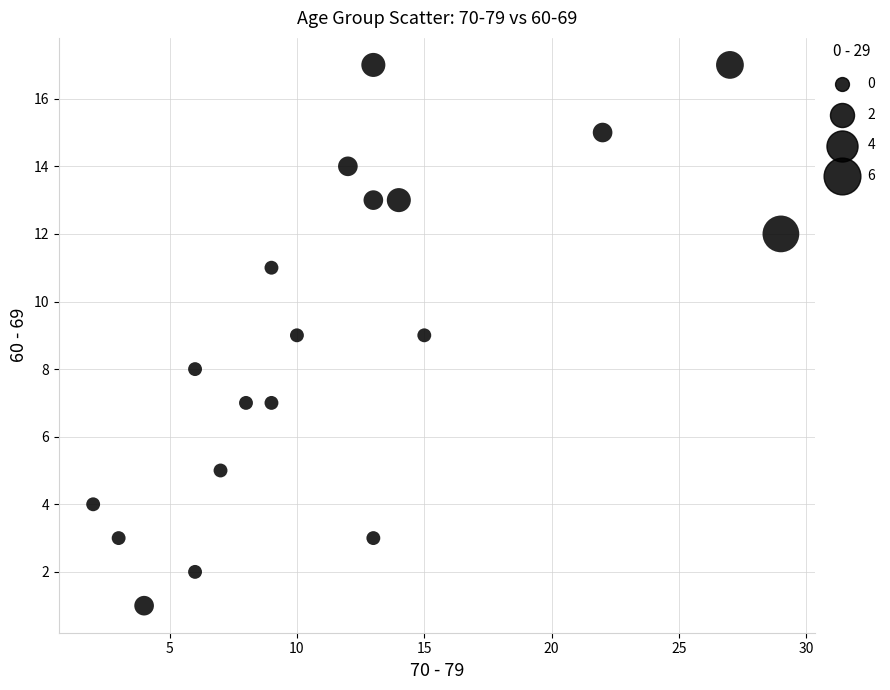

What is the range of Y values (max minus min)?

16